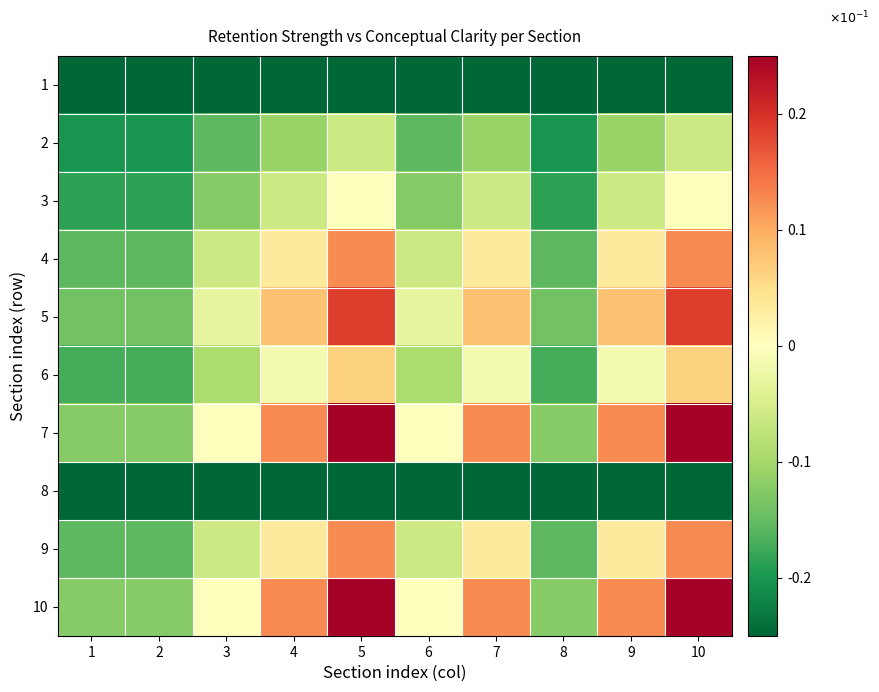

At which category does the chart reach its peak across all series?

5